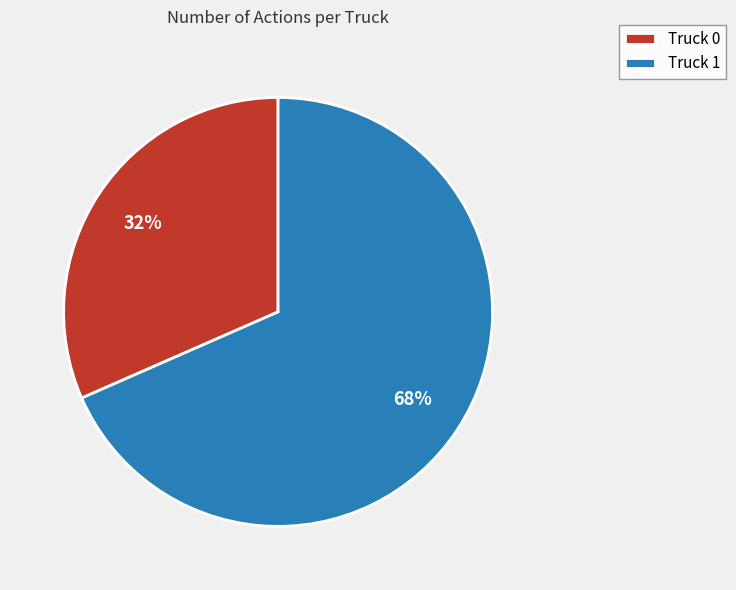

Count the number of slices in the pie.

2